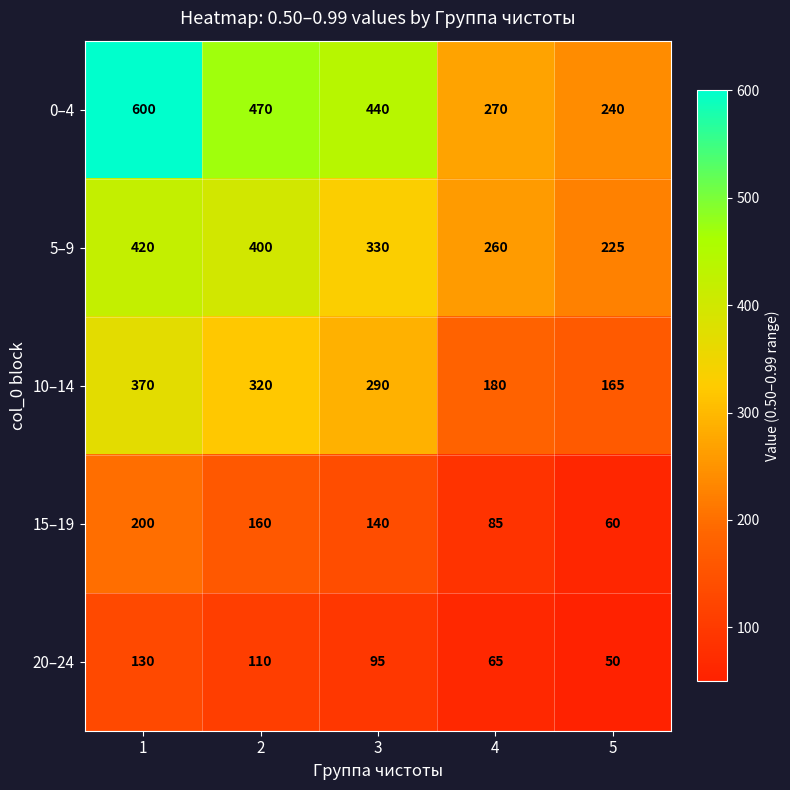

How many distinct data groups are displayed?

5